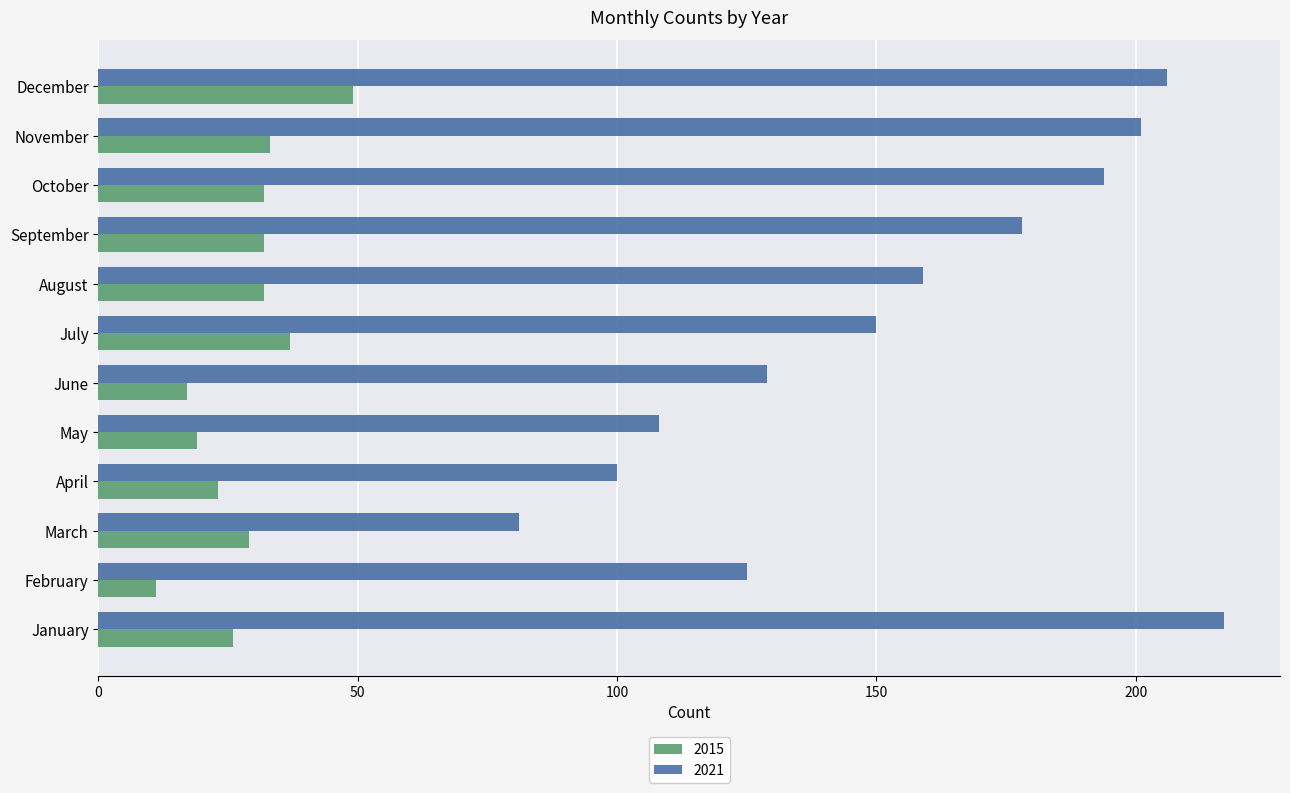

At October, list the series in order from smallest to largest.

2015, 2021